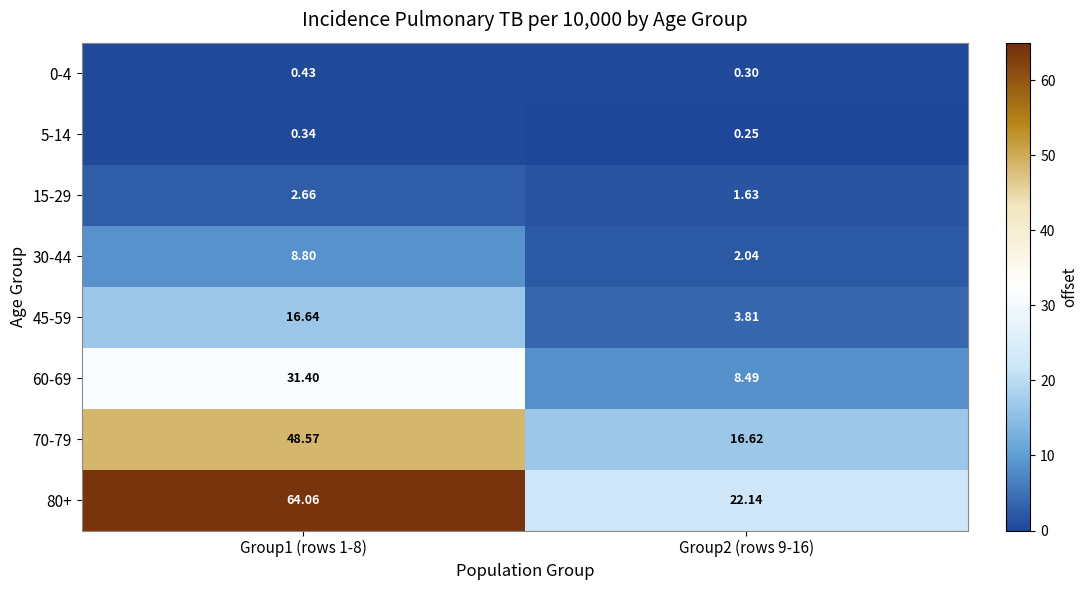

Reading left to right, what are all the values shown in this chart?

0-4: Group1 (rows 1-8)=0.4	Group2 (rows 9-16)=0.3
5-14: Group1 (rows 1-8)=0.3	Group2 (rows 9-16)=0.2
15-29: Group1 (rows 1-8)=2.7	Group2 (rows 9-16)=1.6
30-44: Group1 (rows 1-8)=8.8	Group2 (rows 9-16)=2.0
45-59: Group1 (rows 1-8)=16.6	Group2 (rows 9-16)=3.8
60-69: Group1 (rows 1-8)=31.4	Group2 (rows 9-16)=8.5
70-79: Group1 (rows 1-8)=48.6	Group2 (rows 9-16)=16.6
80+: Group1 (rows 1-8)=64.1	Group2 (rows 9-16)=22.1